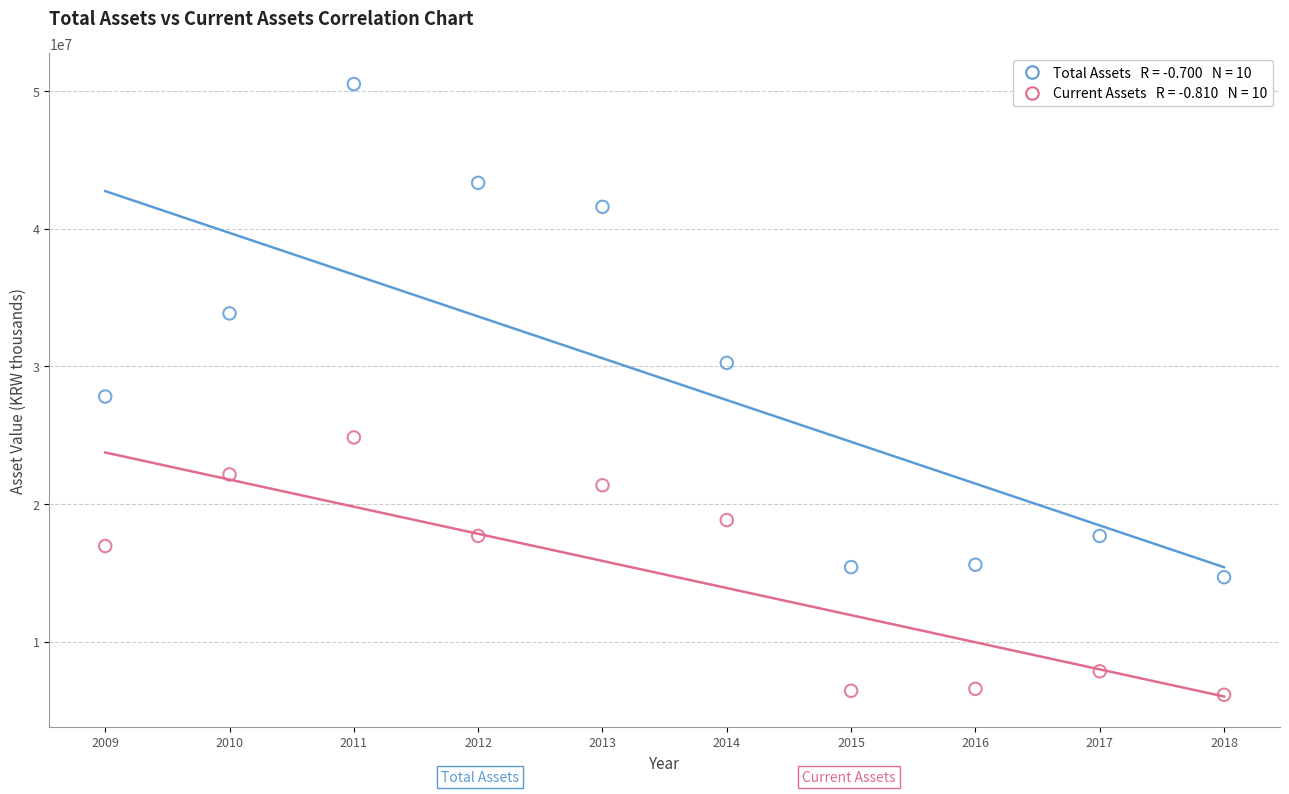

Across all series, what Y value is closest to 28328342?

27811967